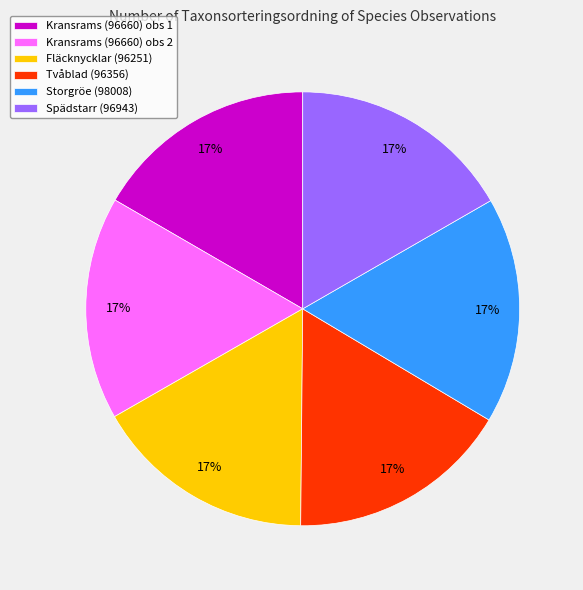

How many segments does this pie chart have?

6